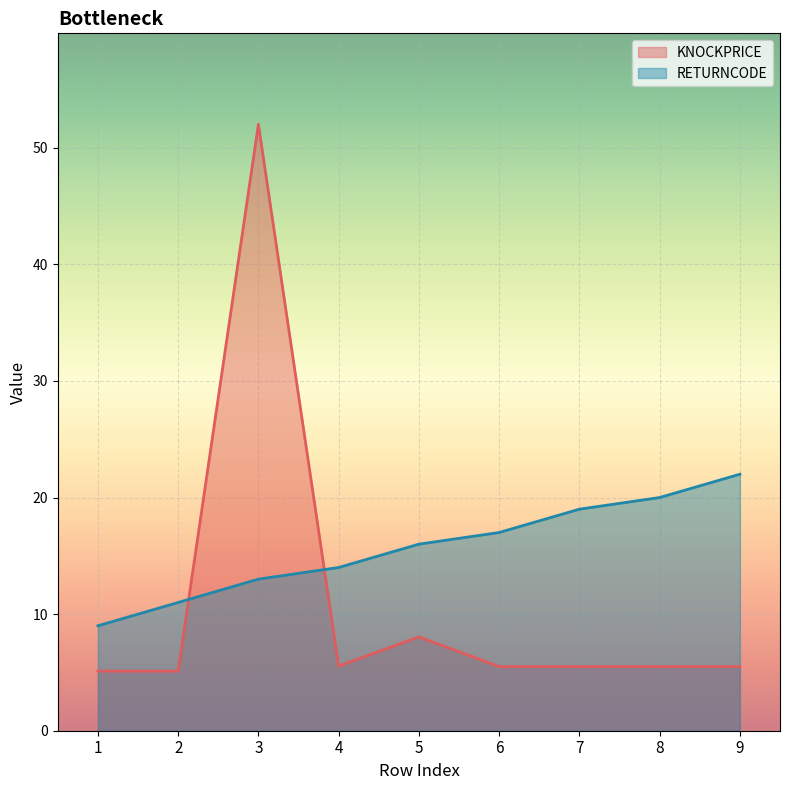

Between which two adjacent categories do KNOCKPRICE and RETURNCODE first intersect?

2 and 3